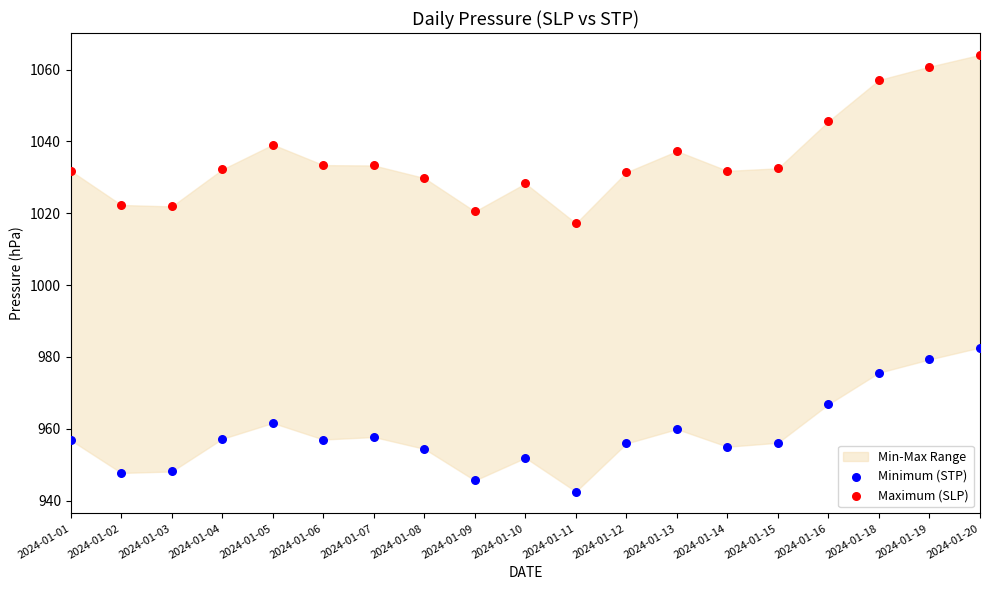

Which series contains the lowest Y value?

Minimum (STP)